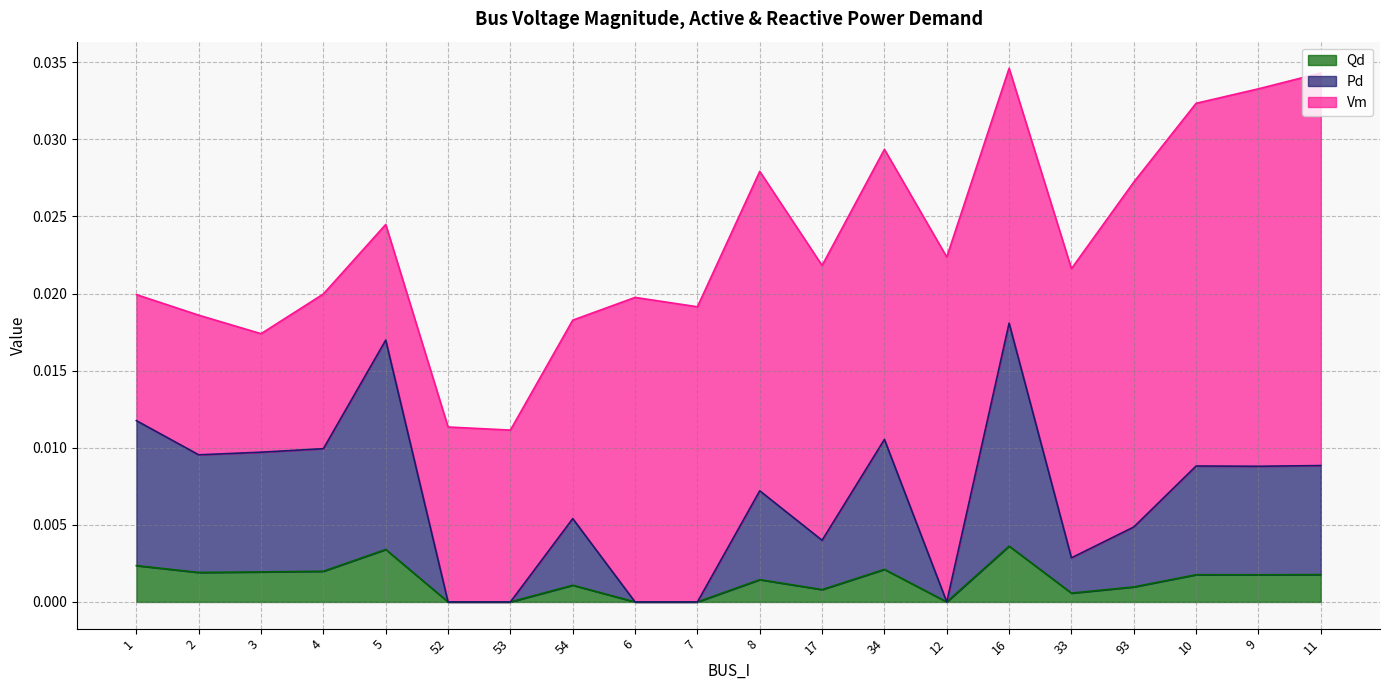

How many interior local peaks does the Pd series have?

6